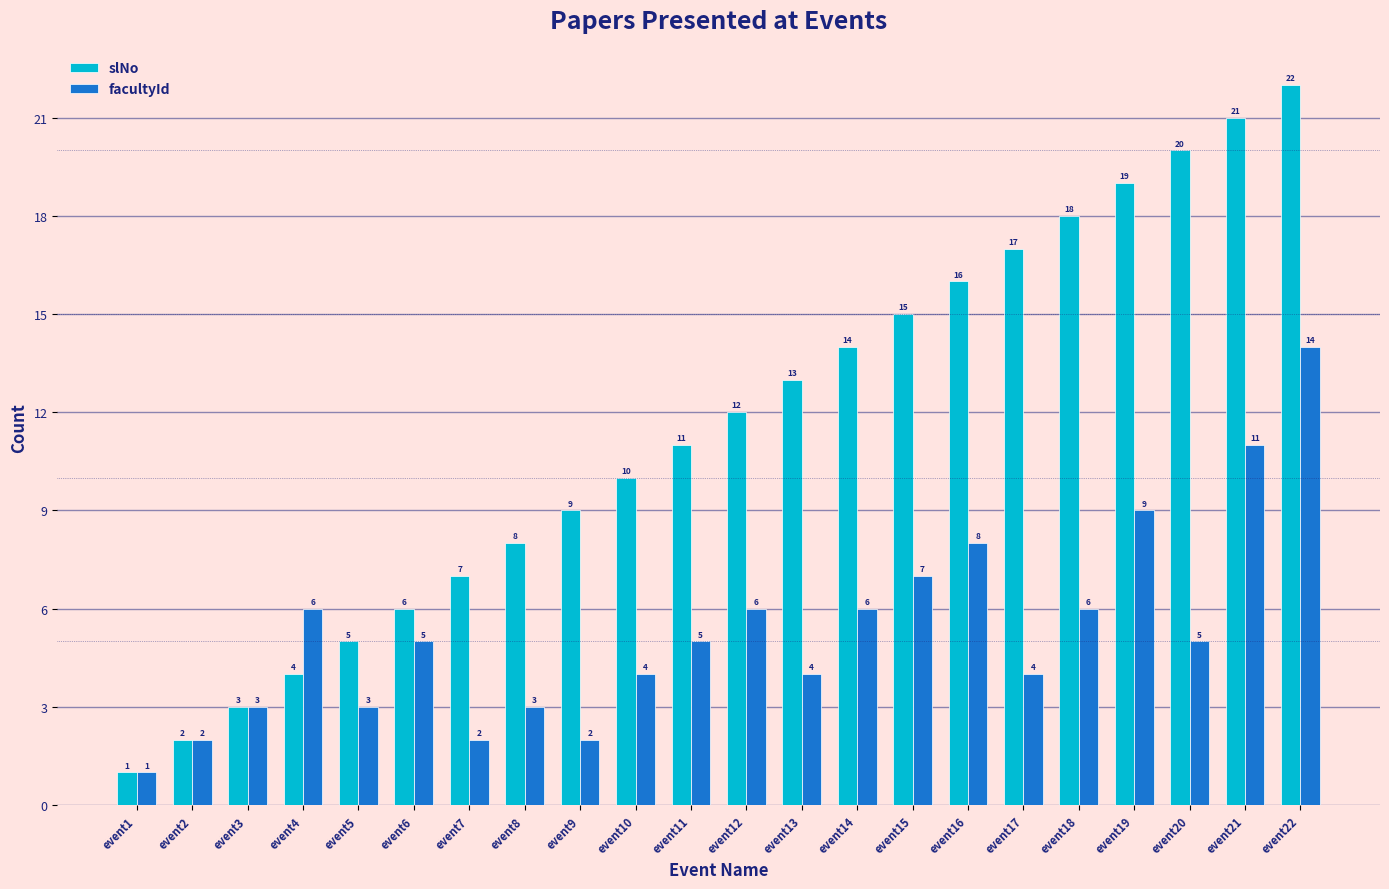

The facultyId series shows 7 at event15. True or false?

True